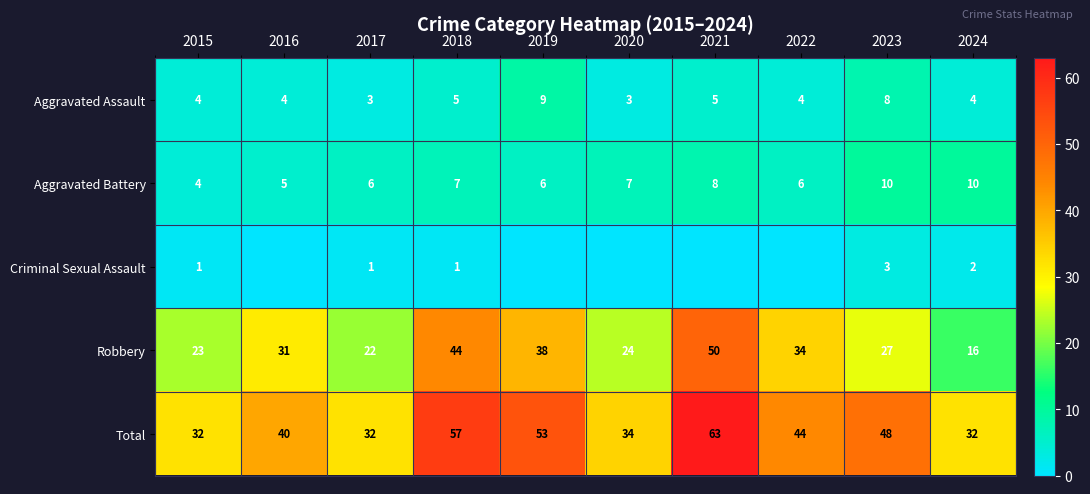

What is the average value of the Aggravated Battery series?

7